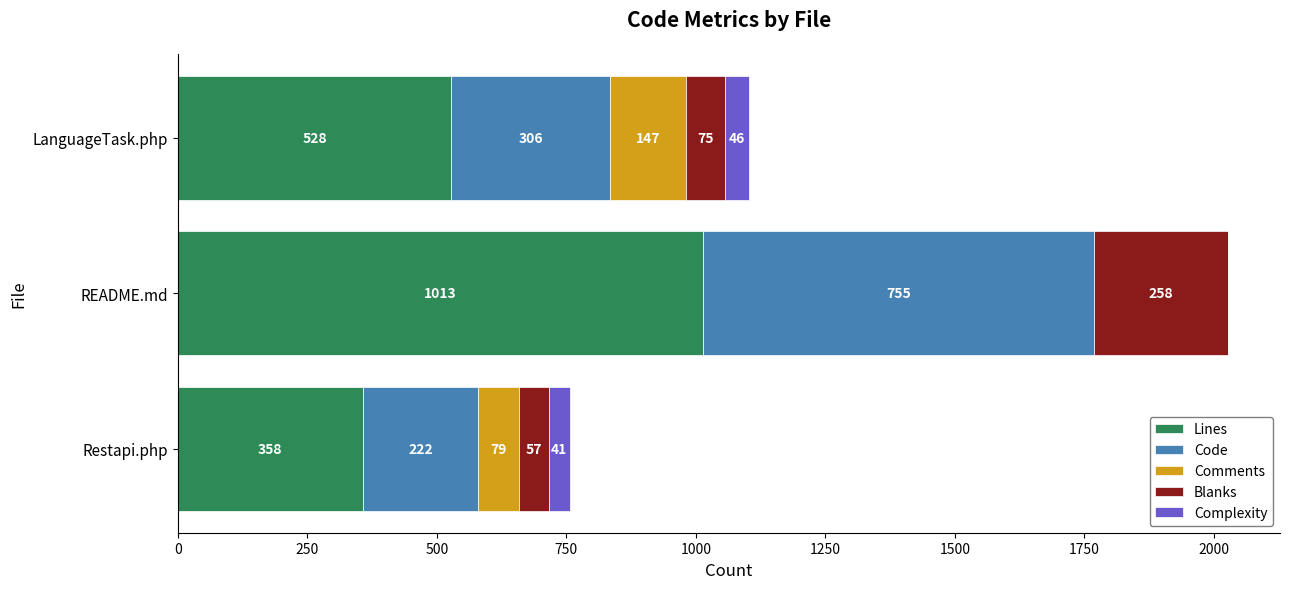

Is it true that Lines equals 504 at Restapi.php?

False